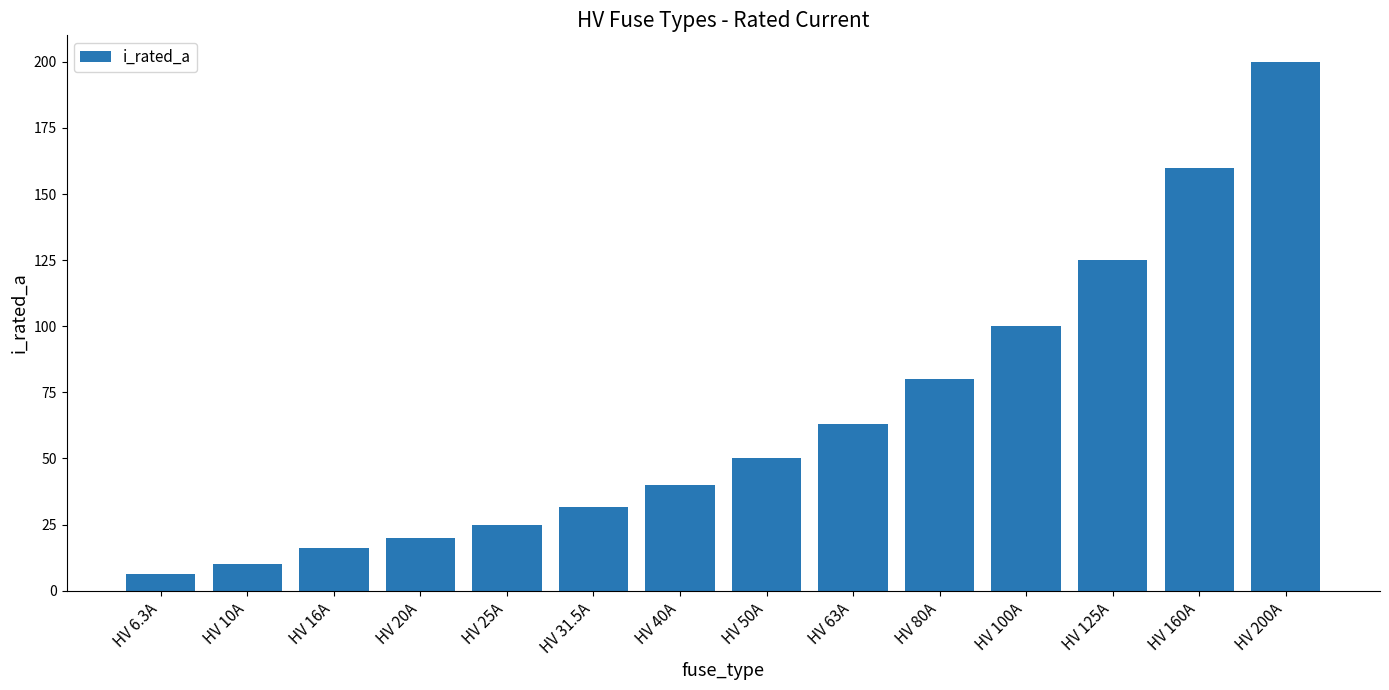

What is the label of the 11th bar from the left?

HV 100A